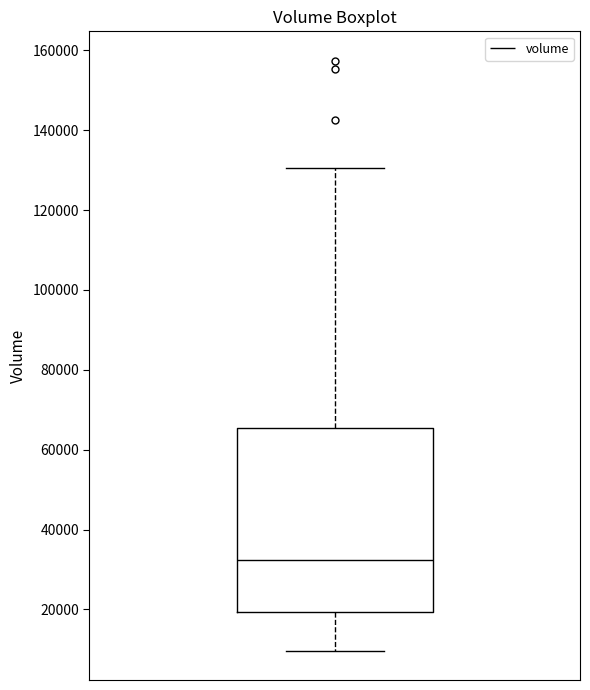

Where is the upper edge of the box on the y-axis? The values are not printed on the chart, so give them approximately, as read against the axis.

66000